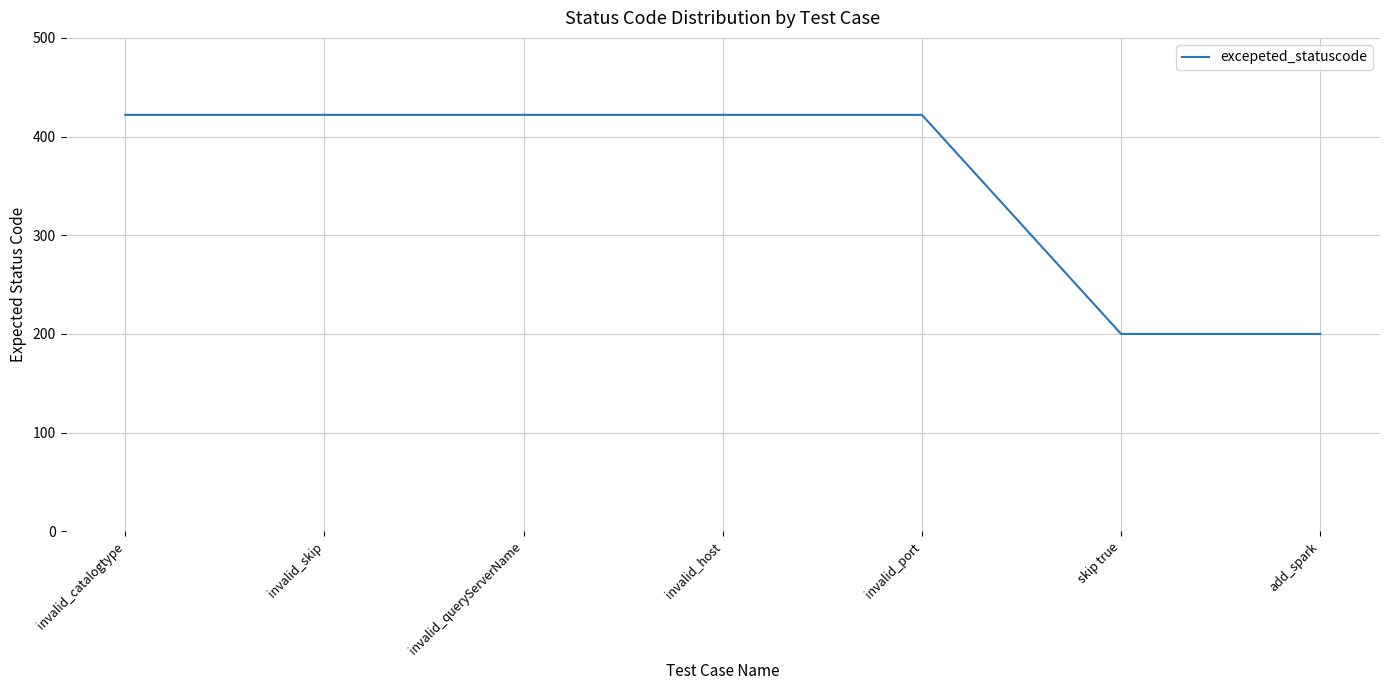

Approximately how many times larger is the value at add_spark compared to invalid_catalogtype?

0.5